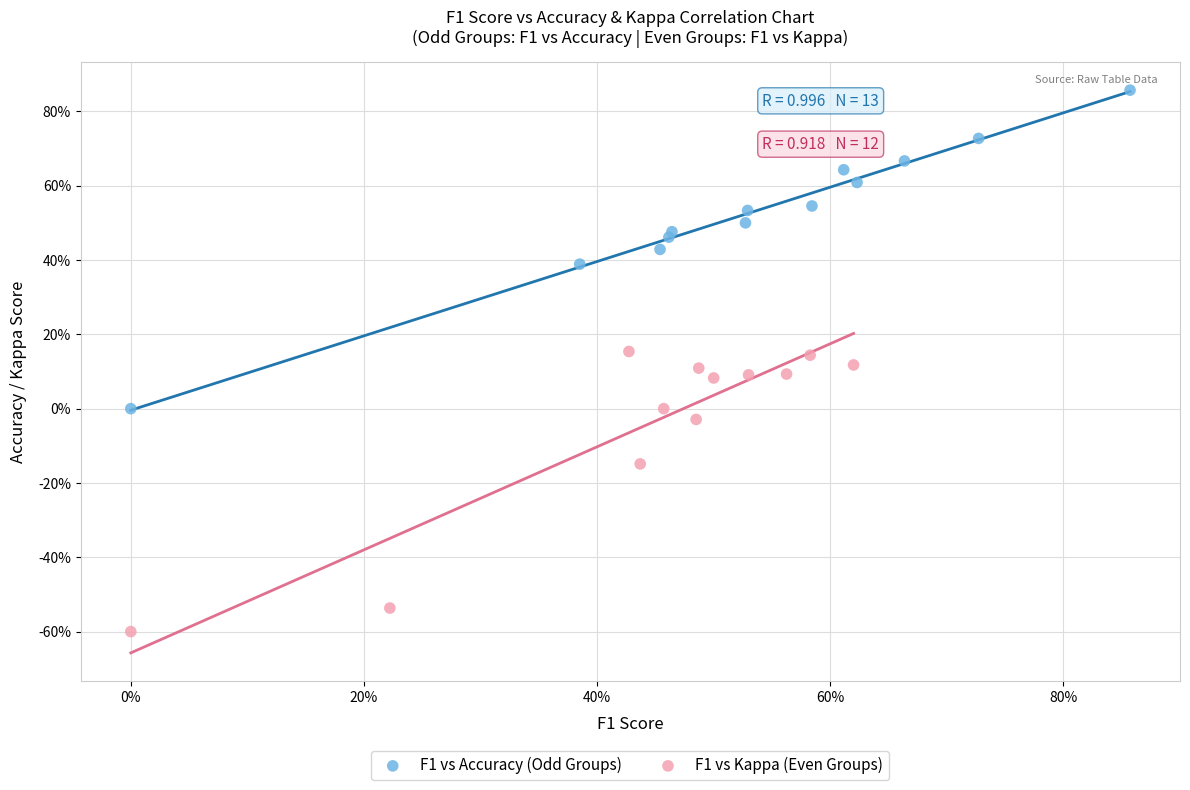

Which series has the largest Y range (max minus min)?

F1 vs Accuracy (Odd Groups)